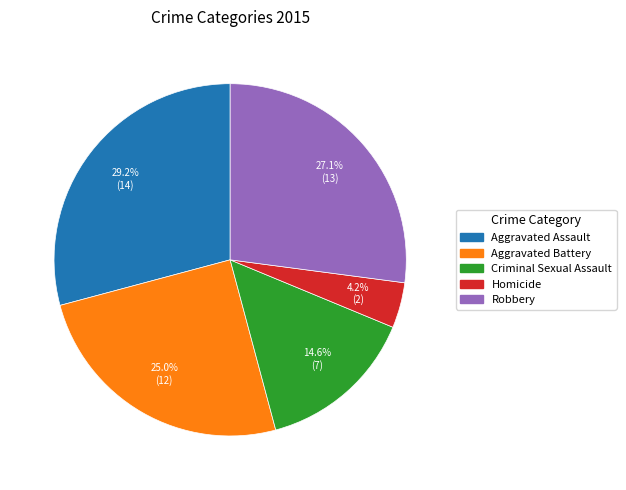

How much of the chart is everything except Aggravated Assault?

70.8%